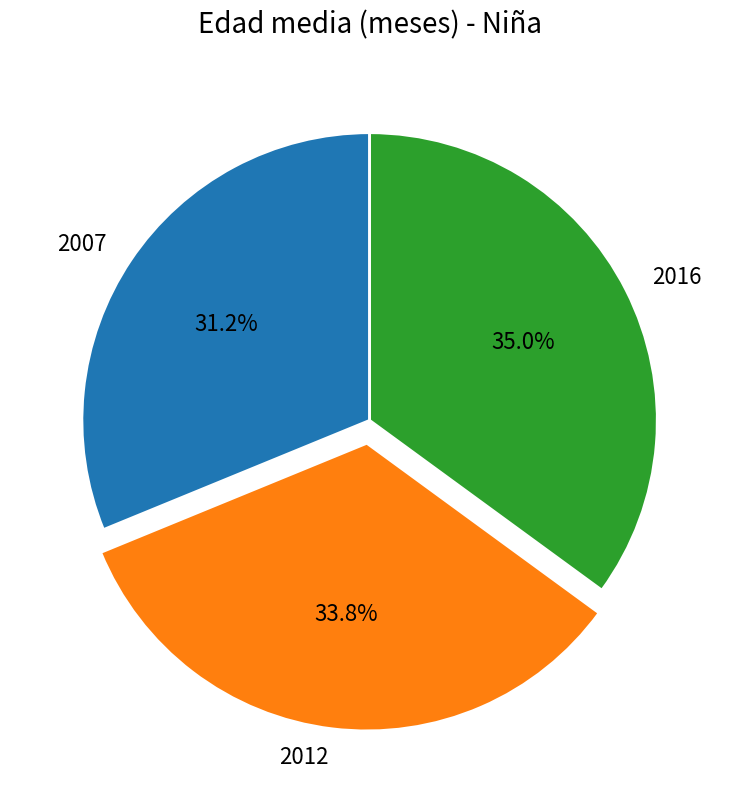

Is 2016 the majority of the pie?

No